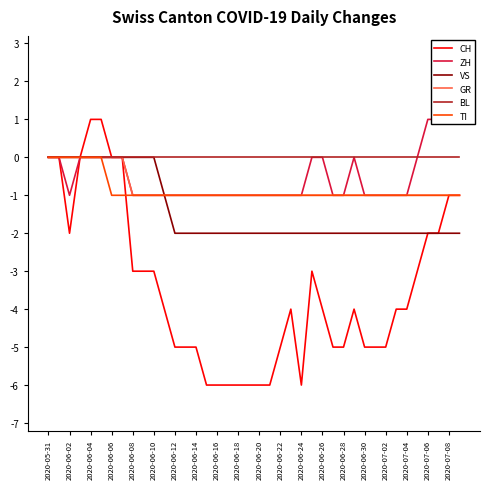

What are all the series names shown in the legend?

CH, ZH, VS, GR, BL, TI